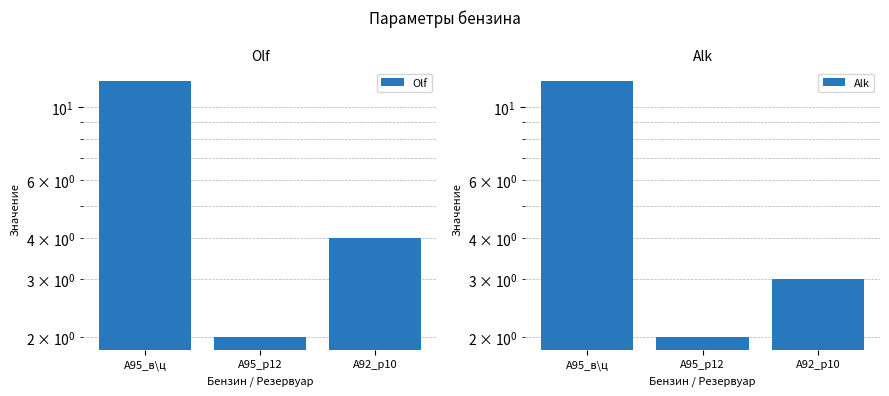

How many data points in Alk are above 3?

1